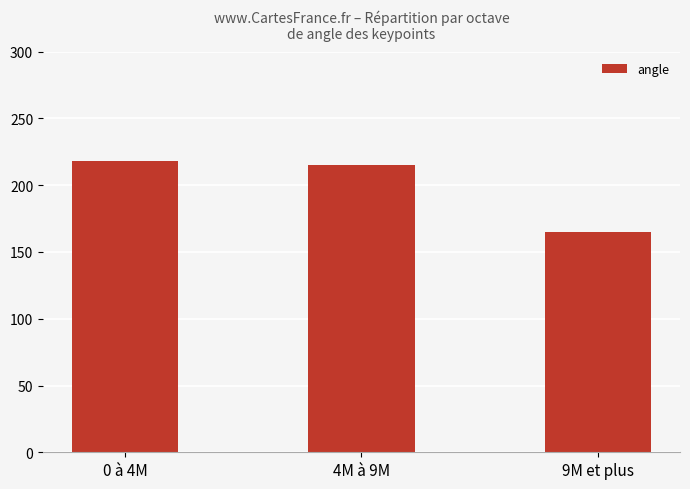

What is the ratio of the value at 9M et plus to the value at 0 à 4M?

0.8